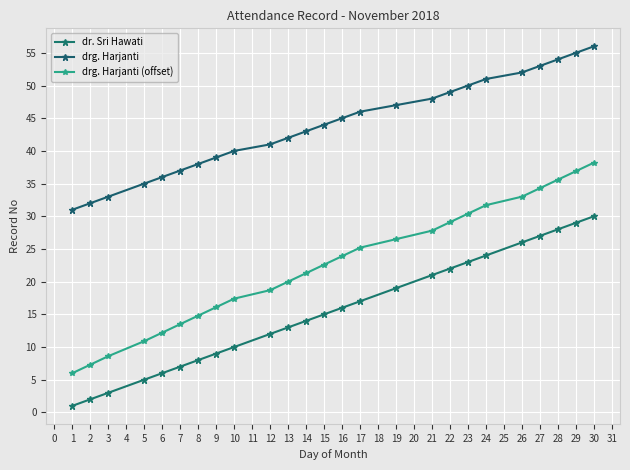

What is the maximum value shown in the chart?

56.0